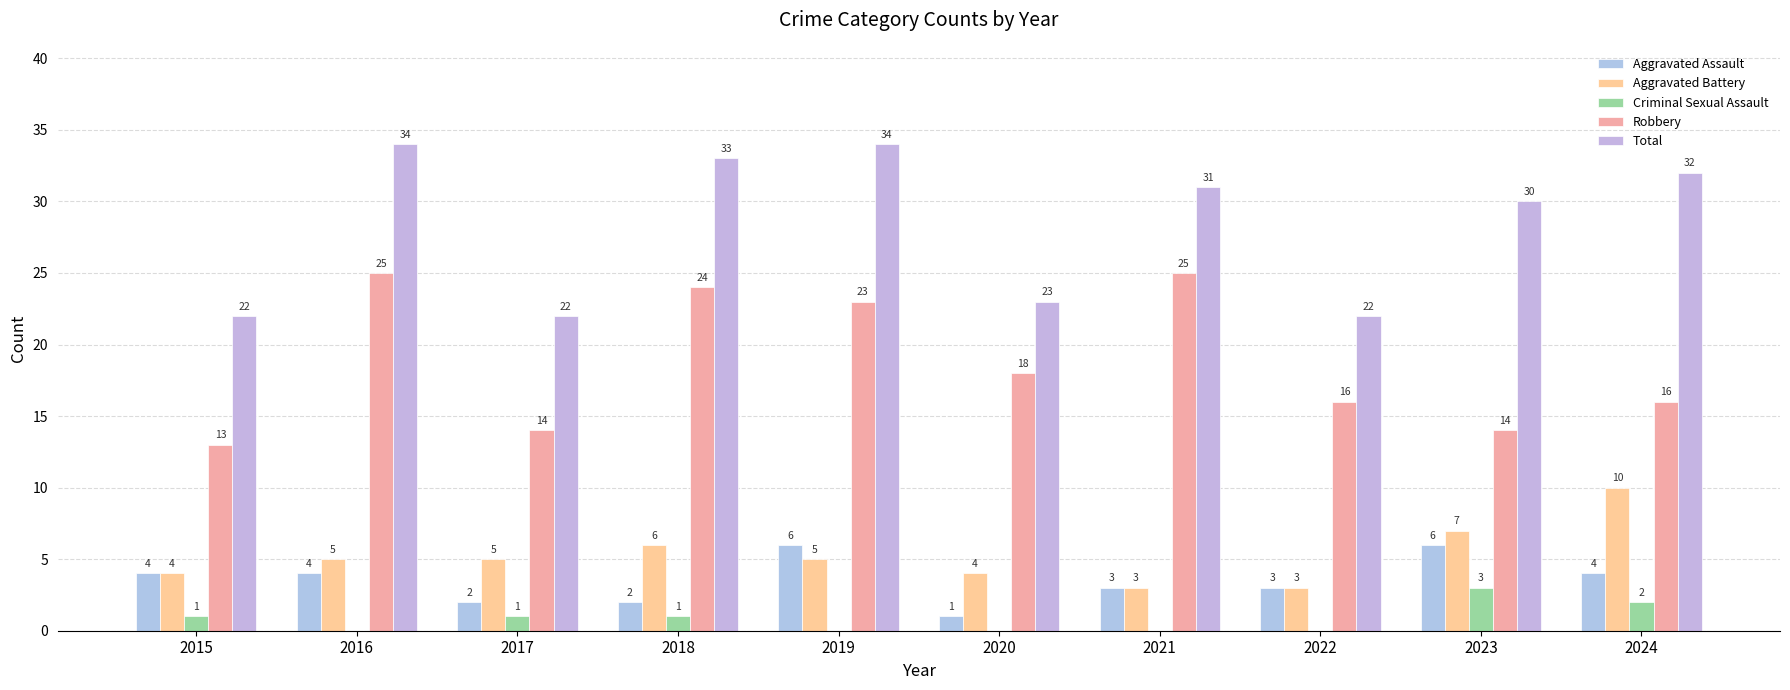

Count the number of categories in the chart.

10